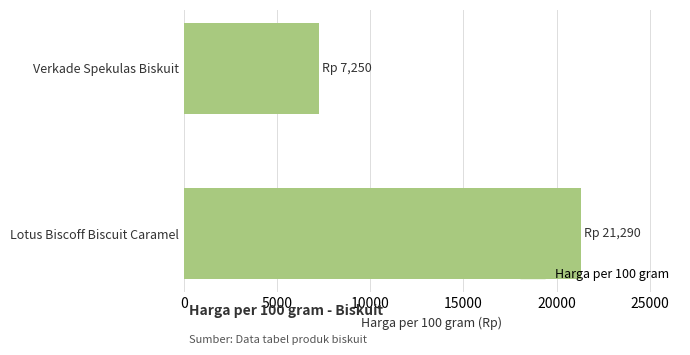

At which label is the value closest to 14270?

Verkade Spekulas Biskuit